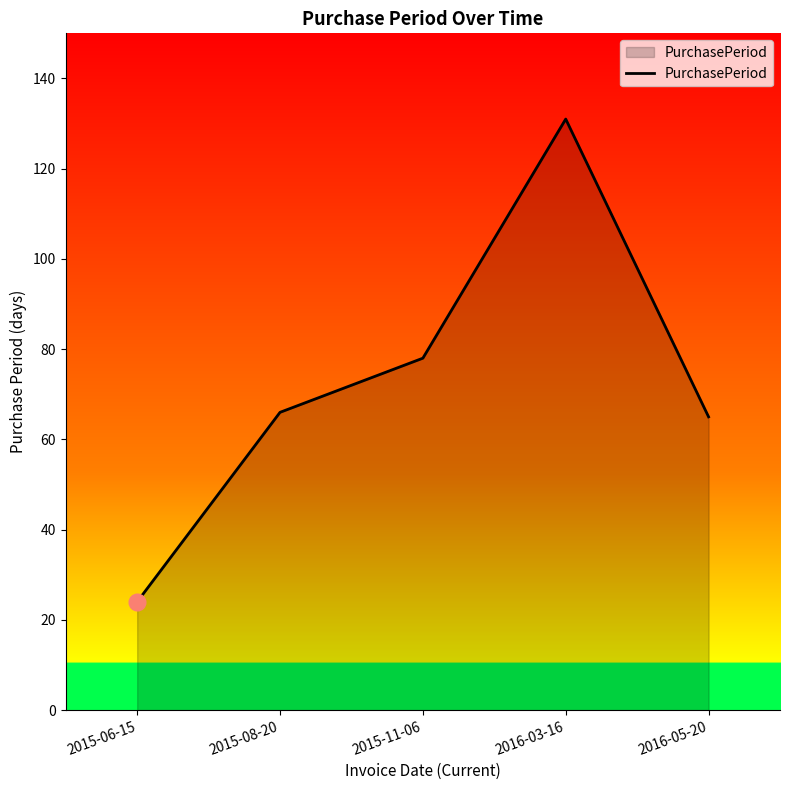

True or false: the data shows 66 at 2015-08-20.

True